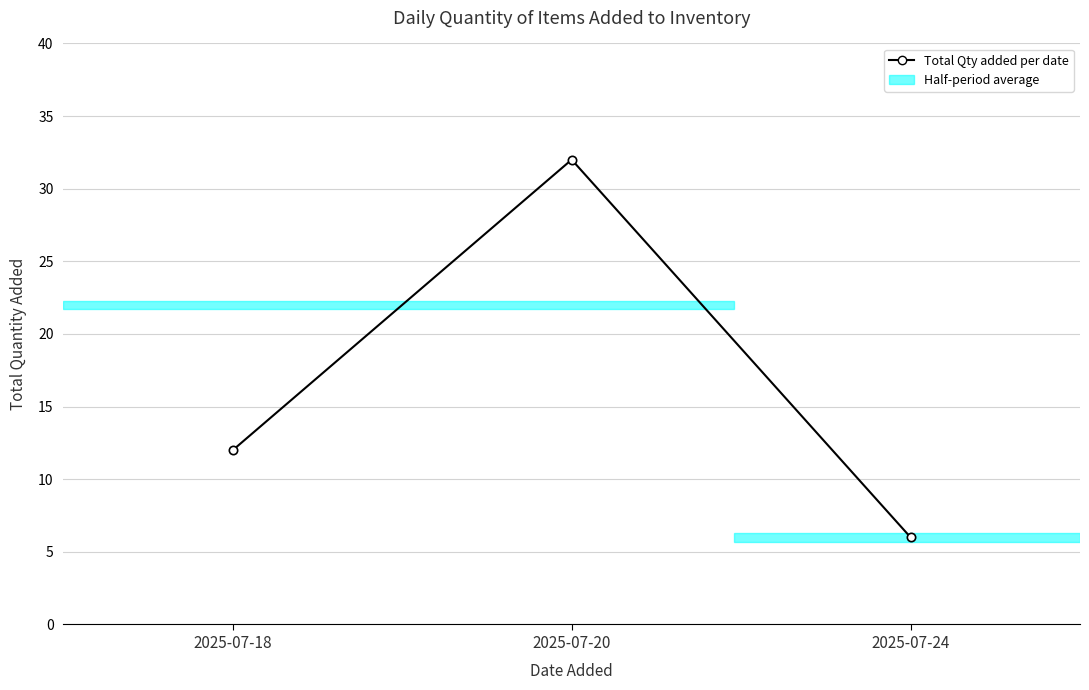

Reading right to left, what are all the values shown in this chart?

2025-07-24=6	2025-07-20=32	2025-07-18=12